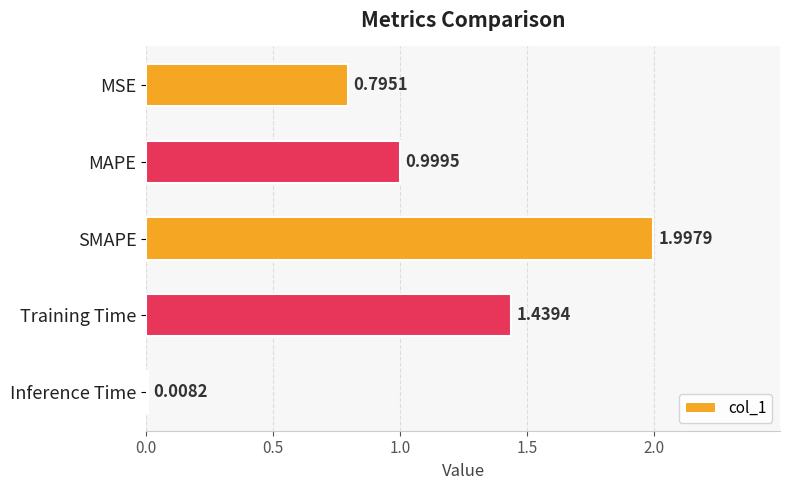

At which category does the chart reach its minimum across all series?

Inference Time